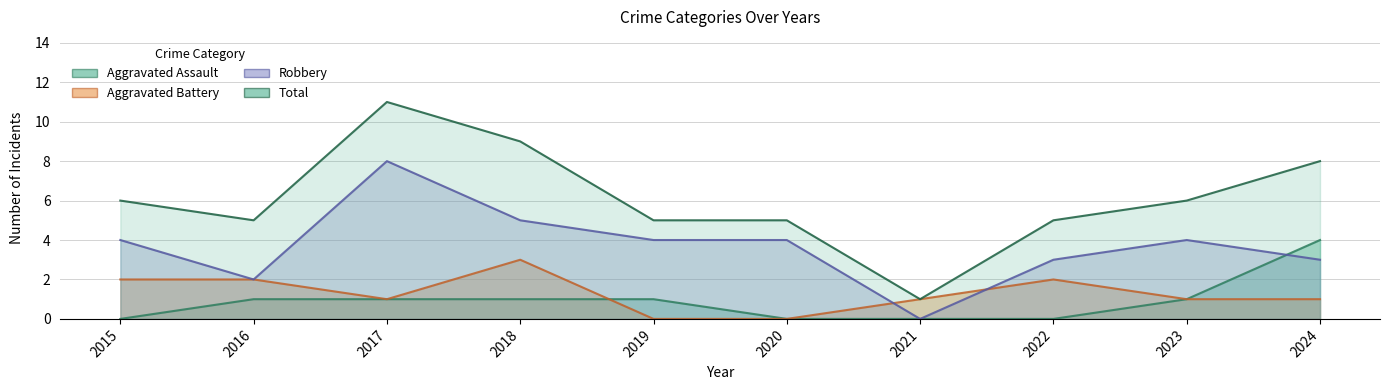

True or false: Aggravated Assault has more than 1 interior local peaks.

False